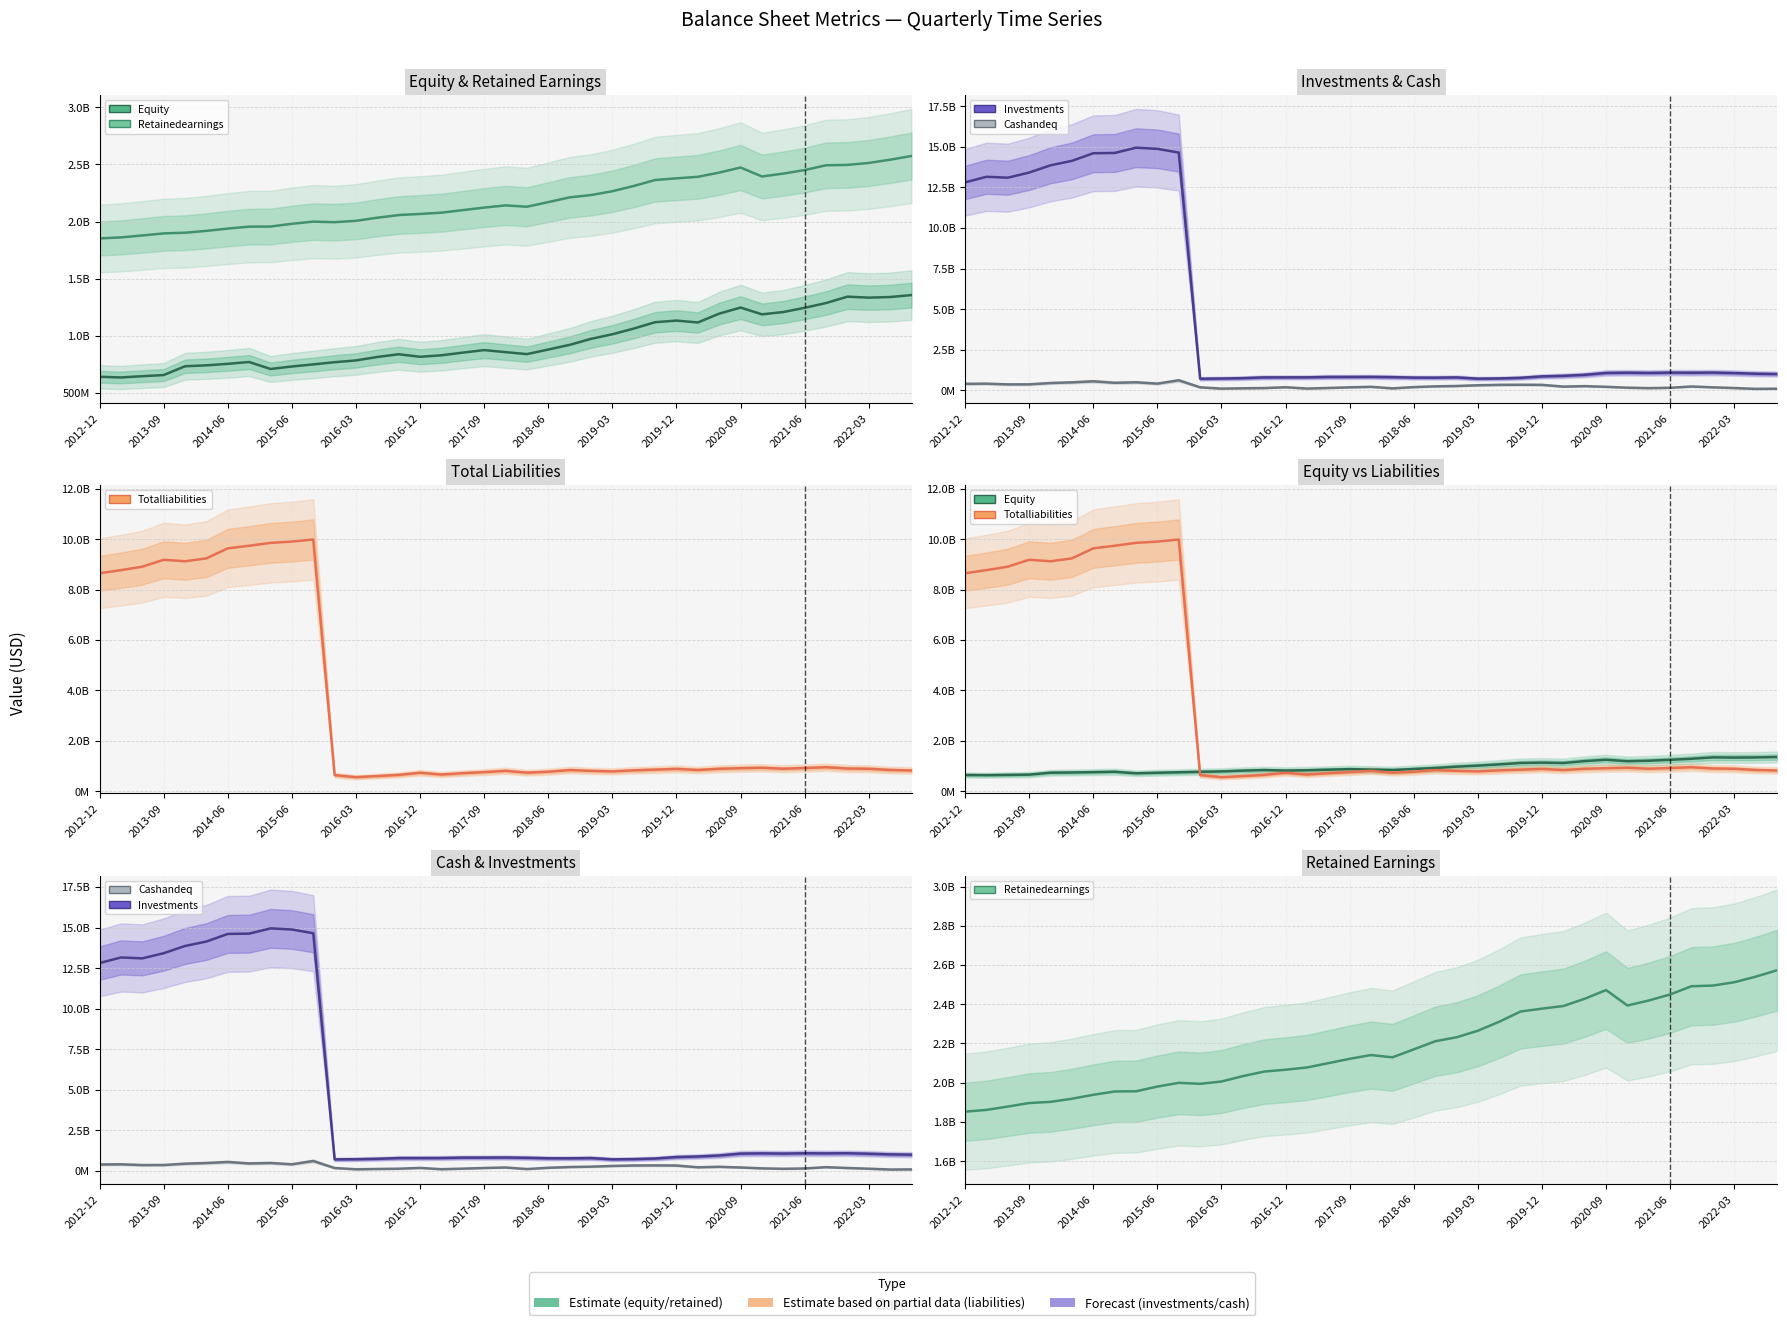

Reading left to right, what are all the values shown in this chart?

bal_equity: 642000000	636000000	647000000	657000000	734000000	742000000	755000000	771000000	710000000	732000000	750000000	769503000	784867000	815194000	838929000	816910000	829858000	853214000	875150000	857344000	840155000	880188000	921023000	973672000	1013804000	1063454000	1119271000	1133253000	1116992000	1194139000	1247217000	1188048000	1208133000	1245102000	1286856000	1342478000	1334200000	1339406000	1356579000
bal_retainedEarnings: 1852000000	1861000000	1878000000	1896000000	1902000000	1918000000	1938000000	1955000000	1956000000	1980000000	1999000000	1993976000	2005875000	2033187000	2056567000	2065911000	2077346000	2099432000	2121535000	2140853000	2129100000	2169686000	2211013000	2231417000	2264815000	2310655000	2362911000	2377558000	2390869000	2427905000	2472181000	2393624000	2418989000	2449819000	2491842000	2495190000	2512116000	2540570000	2573190000
bal_investments: 12814000000	13158000000	13102000000	13420000000	13866000000	14140000000	14608000000	14626000000	14950000000	14881000000	14650000000	713476000	726080000	750083000	795324000	796450000	799326000	822912000	823717000	828835000	811501000	782567000	778794000	795197000	717367000	731897000	767856000	858812000	892036000	954279000	1070834000	1084775000	1071169000	1090873000	1083246000	1092511000	1062968000	1023040000	1004329000
bal_cashAndEq: 400000000	410000000	365000000	368000000	450000000	492000000	557000000	465000000	494000000	413000000	618000000	182889000	105282000	124111000	139813000	189072000	110418000	144709000	184628000	215721000	119627000	198412000	244688000	266417000	312045000	338262000	344872000	336739000	228646000	257738000	216355000	161240000	135192000	156038000	235996000	183702000	141305000	90324000	97664000
bal_totalLiabilities: 8650000000	8774000000	8911000000	9185000000	9126000000	9241000000	9639000000	9742000000	9856000000	9907000000	9990000000	637793000	555757000	599632000	646086000	732045000	660178000	714011000	756279000	808515000	733321000	772087000	838480000	804655000	785652000	826193000	855309000	882987000	840501000	888722000	912125000	929074000	890965000	918542000	949702000	899579000	889653000	840816000	821173000